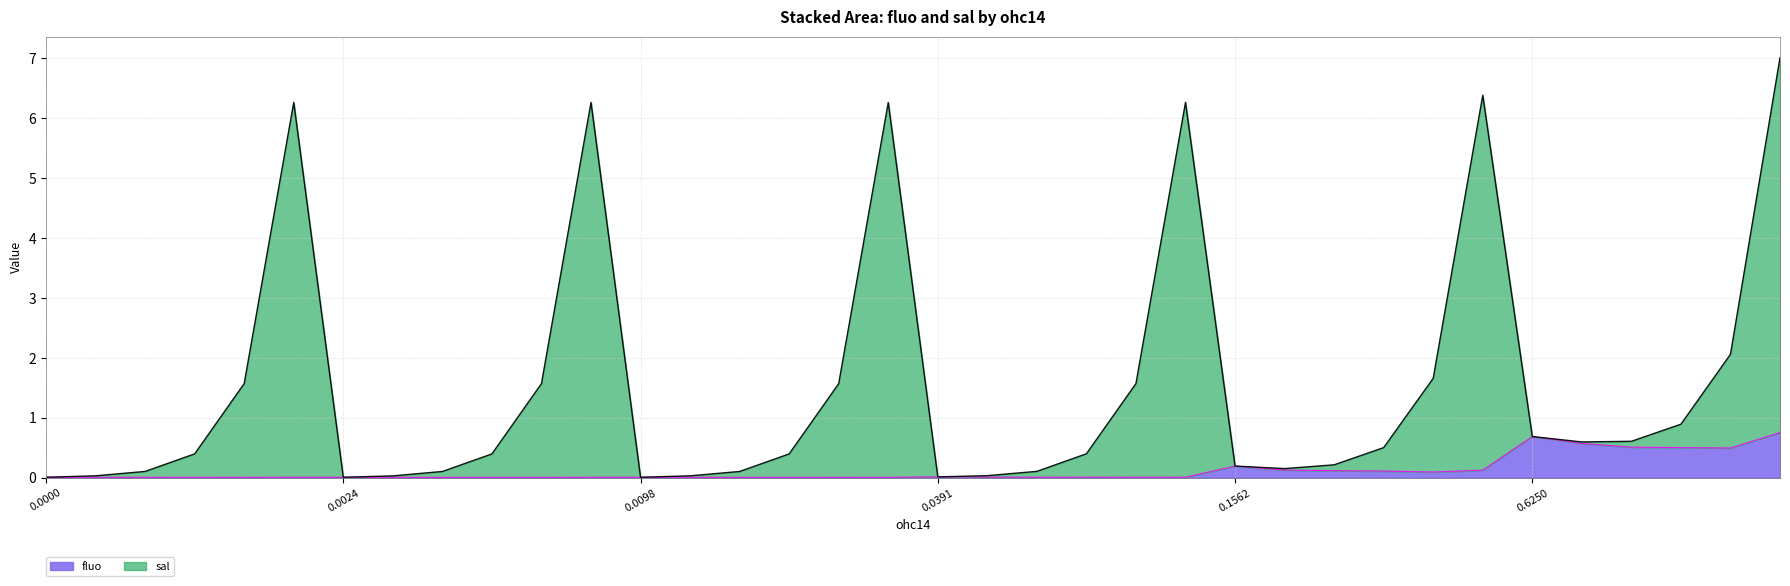

Does the chart display data point markers on the line(s)?

No